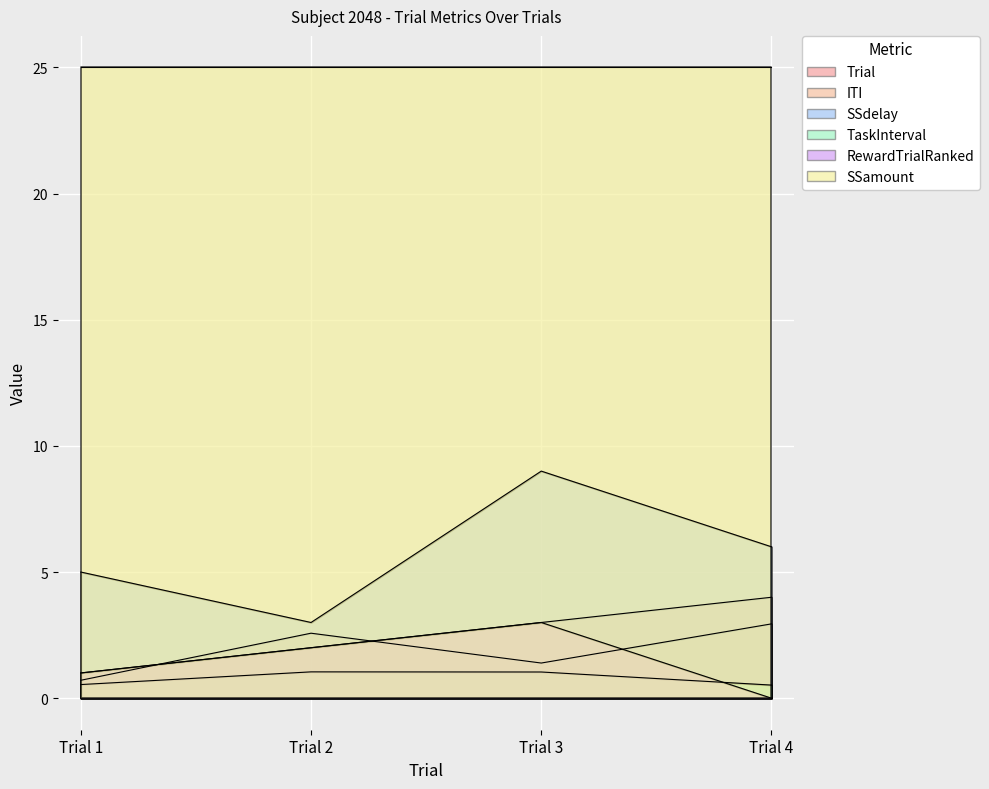

True or false: SSdelay has more than 2 points higher than both neighbors.

False